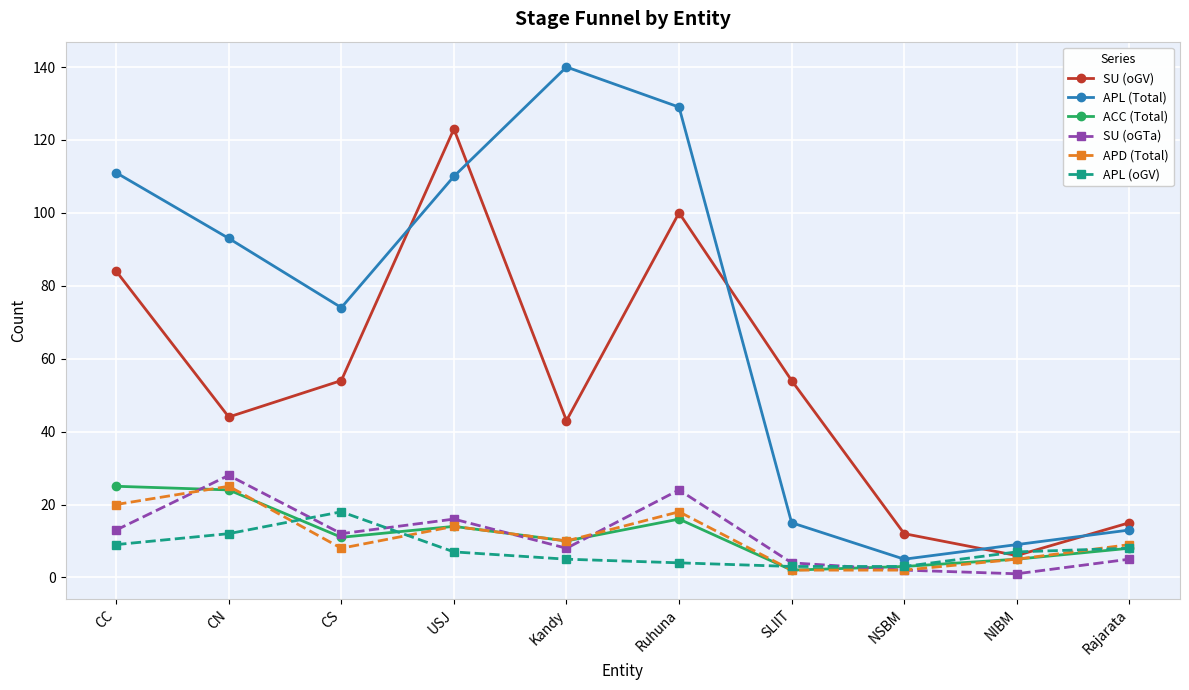

What is the spread (max minus min) of values at CC?

102